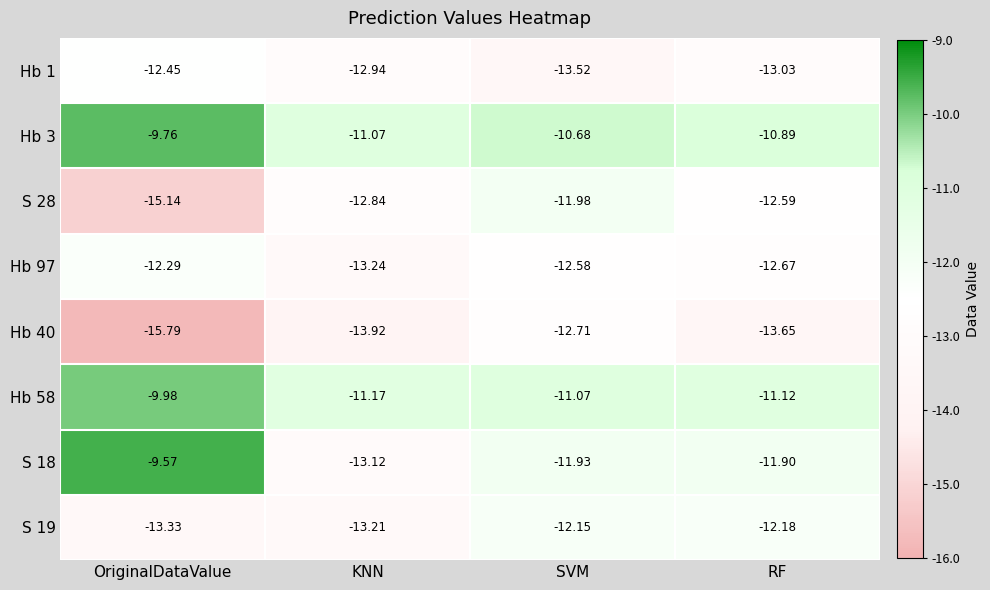

At which category is the sum across all series the highest?

SVM